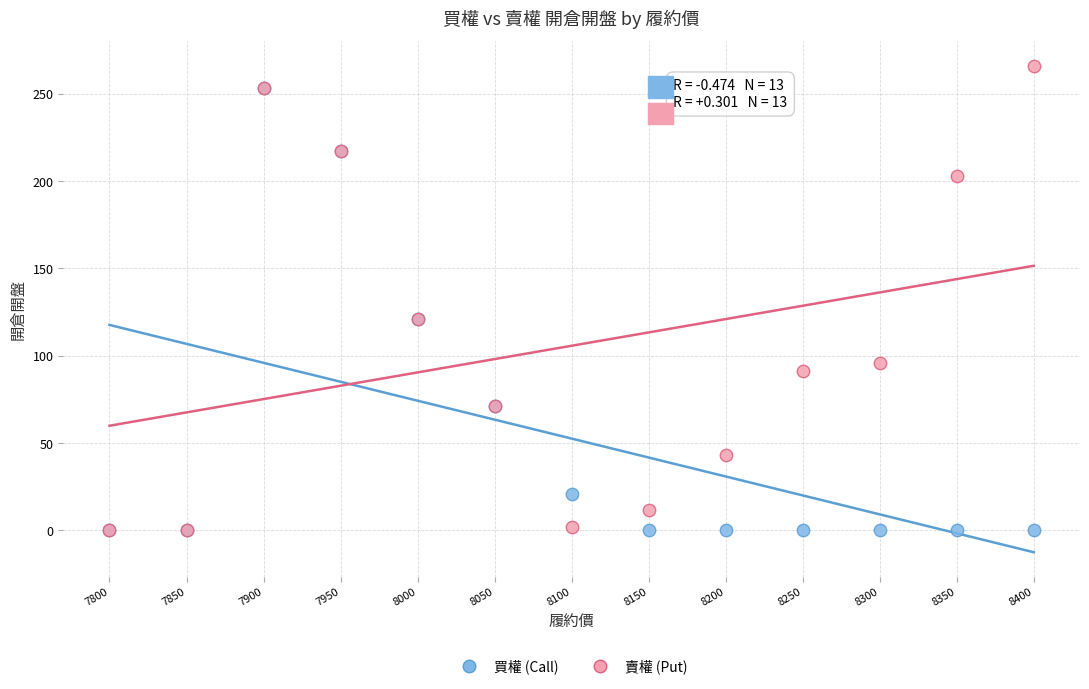

Which series contains the highest Y value?

賣權 (Put)